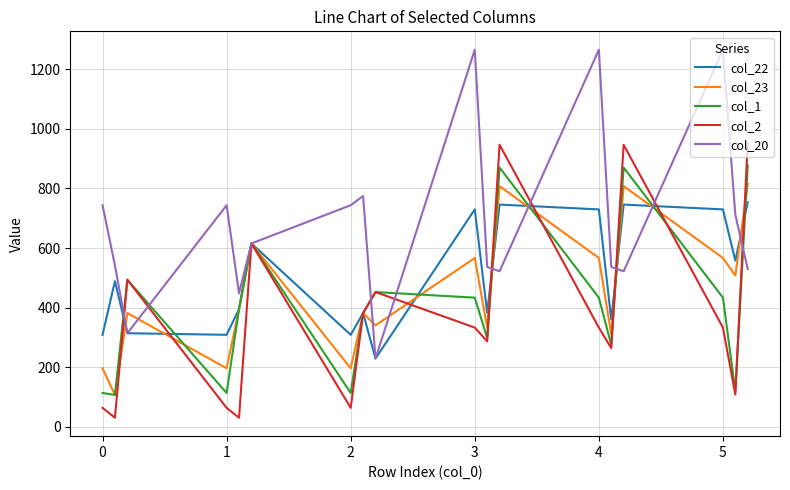

Which series has the largest range (max minus min)?

col_20